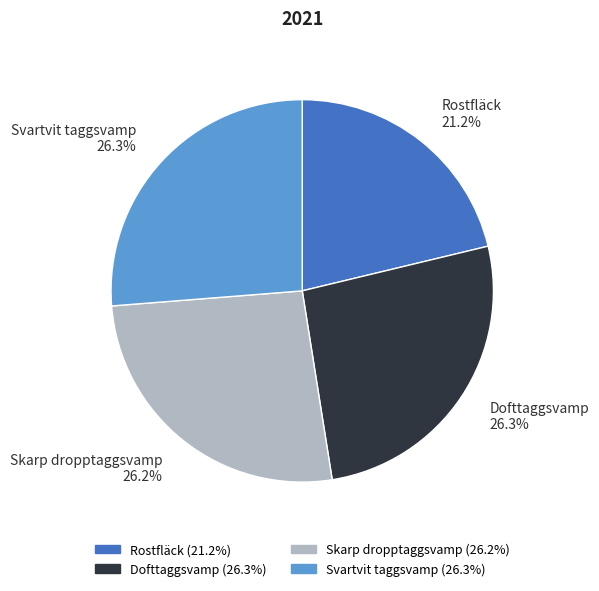

What is the ratio of the value at Dofttaggsvamp 26.3% to the value at Skarp dropptaggsvamp 26.2%?

1.0